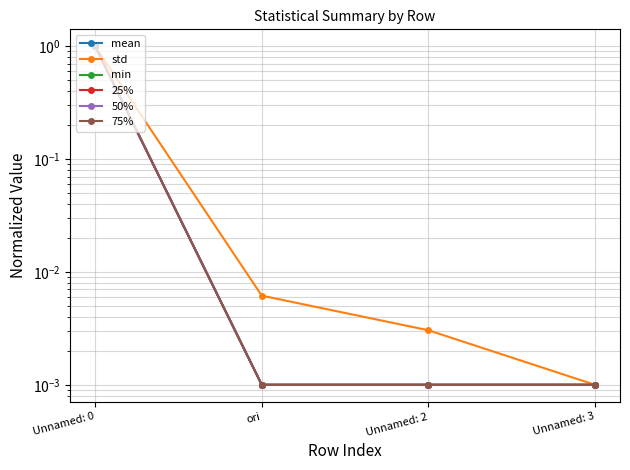

Between Unnamed: 0 and Unnamed: 3, which series saw the biggest shift?

std